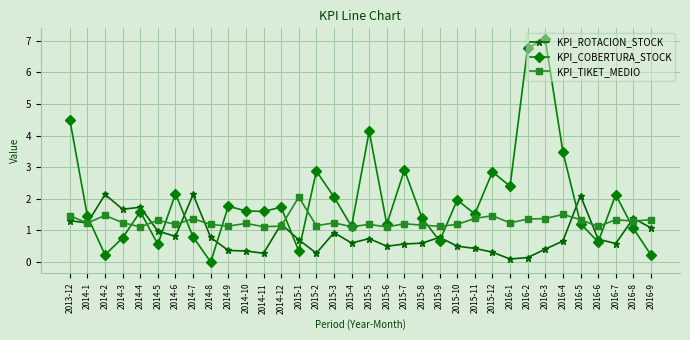

True or false: KPI_COBERTURA_STOCK has a value of 1.1 at 2016-8.

True